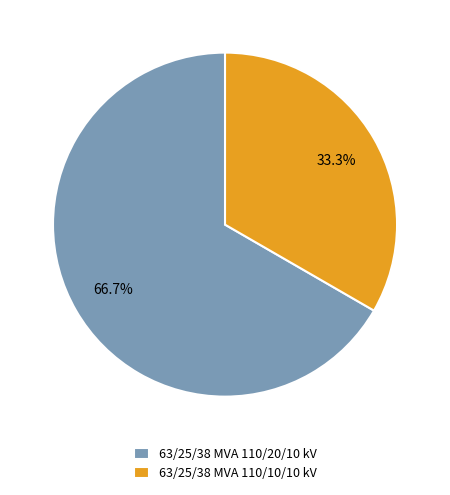

How many slices are in this pie chart?

2